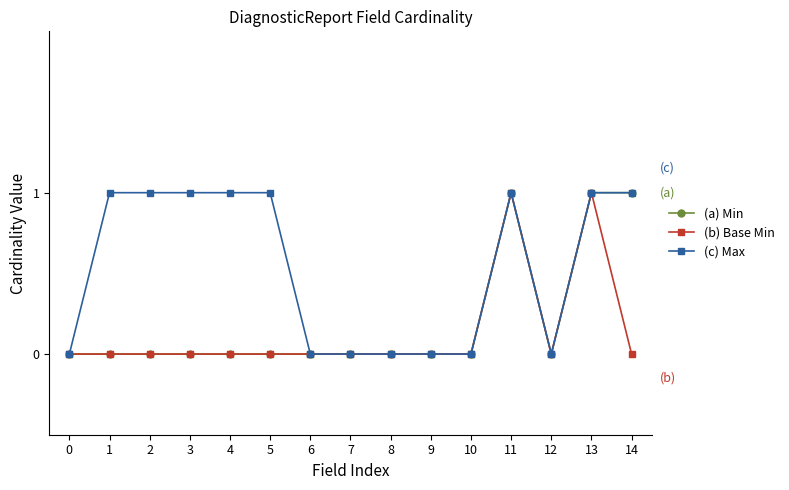

Reading right to left, transcribe all the data shown in this chart.

Min: 1	1	0	1	0	0	0	0	0	0	0	0	0	0	0
Base Min: 0	1	0	1	0	0	0	0	0	0	0	0	0	0	0
Max: 1	1	0	1	0	0	0	0	0	1	1	1	1	1	0